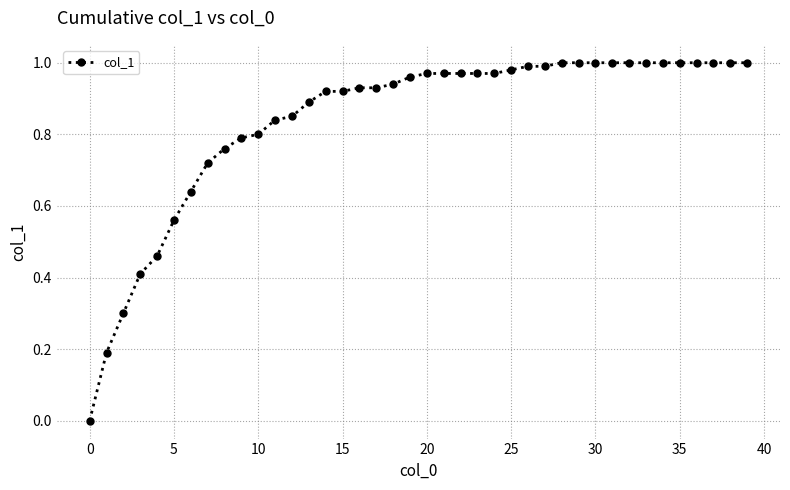

What is the sum of all values?

33.6